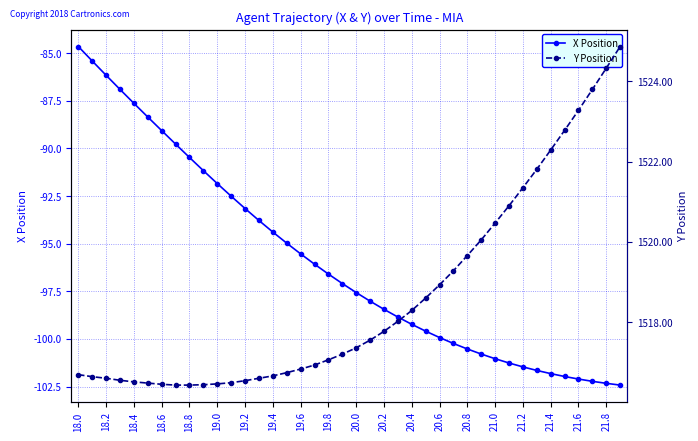

True or false: X Position has a value of -24.5 at 18.6.

False